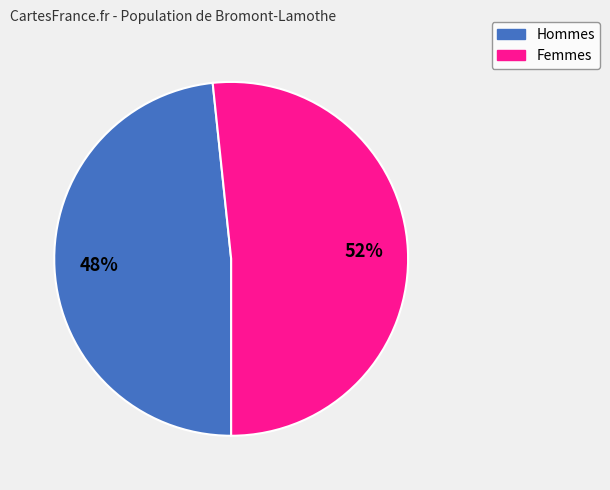

How many segments does this pie chart have?

2